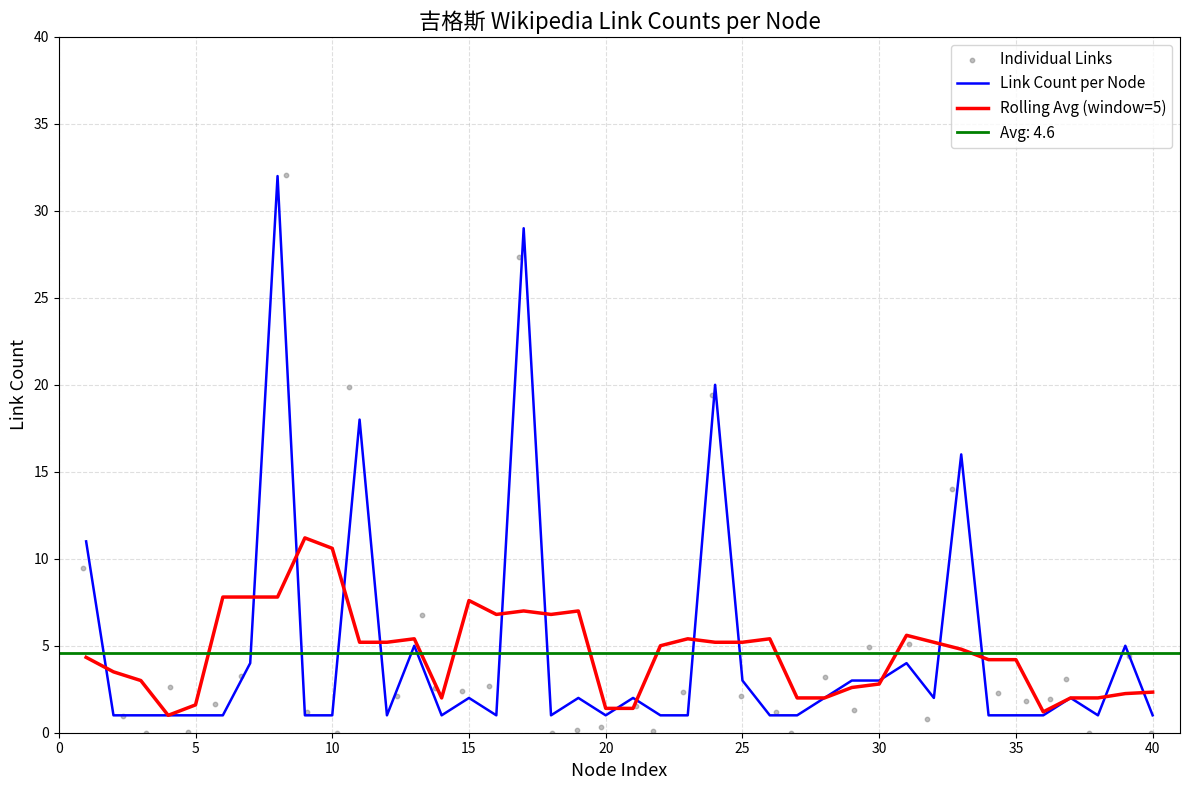

What is the maximum value for Link Count per Node?

32.0